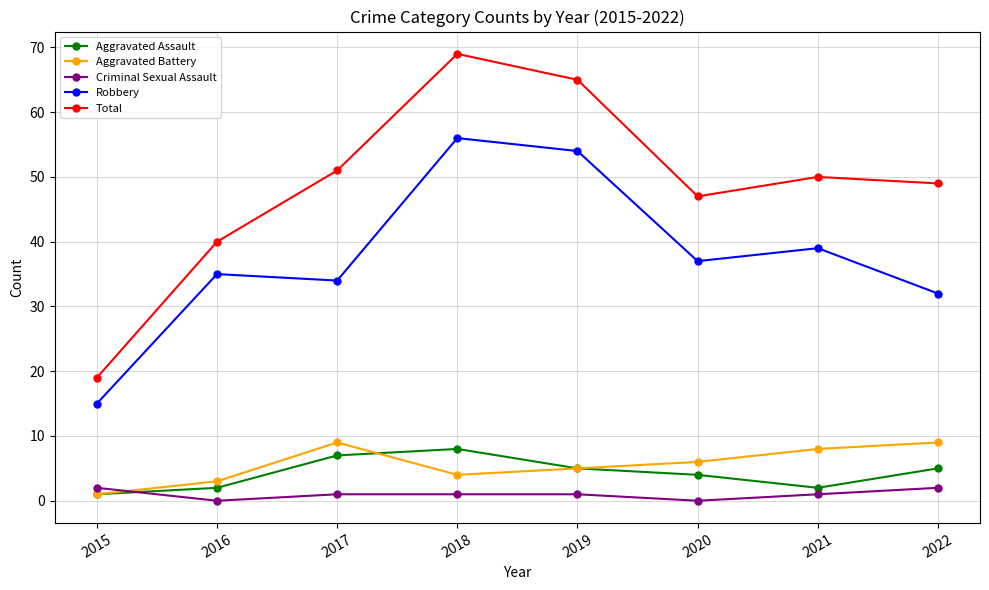

True or false: Aggravated Assault and Robbery intersect in this chart.

False